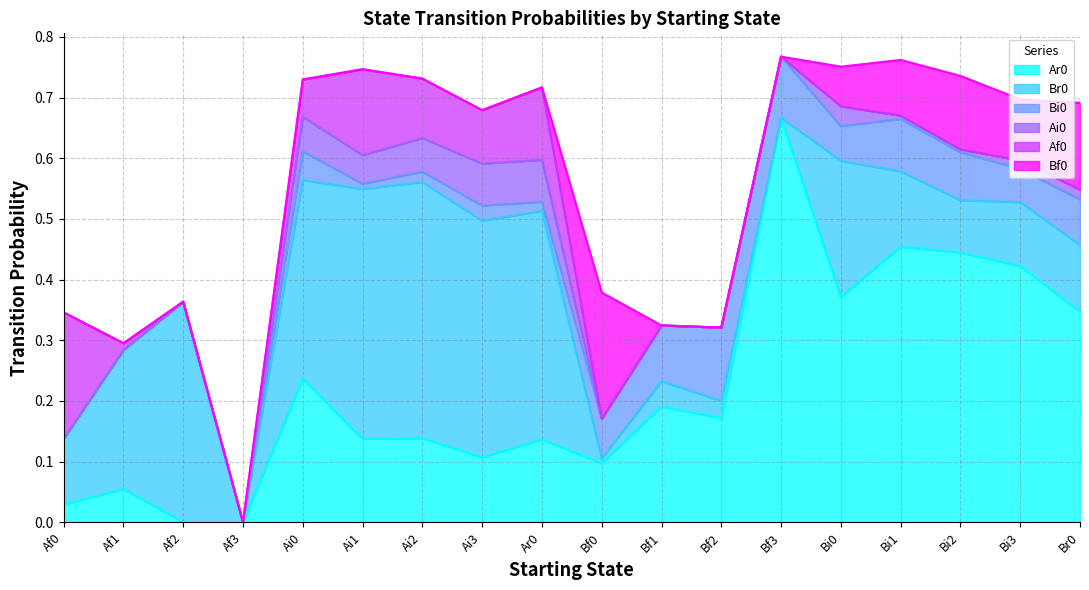

Reading right to left, list all the values displayed in this chart.

Ar0: Br0=0.3	Bi3=0.4	Bi2=0.4	Bi1=0.5	Bi0=0.4	Bf3=0.7	Bf2=0.2	Bf1=0.2	Bf0=0.1	Ar0=0.1	Ai3=0.1	Ai2=0.1	Ai1=0.1	Ai0=0.2	Af3=0.0	Af2=0.0	Af1=0.1	Af0=0.0
Br0: Br0=0.1	Bi3=0.1	Bi2=0.1	Bi1=0.1	Bi0=0.2	Bf3=0.0	Bf2=0.0	Bf1=0.0	Bf0=0.0	Ar0=0.4	Ai3=0.4	Ai2=0.4	Ai1=0.4	Ai0=0.3	Af3=0.0	Af2=0.4	Af1=0.2	Af0=0.1
Bi0: Br0=0.1	Bi3=0.1	Bi2=0.1	Bi1=0.1	Bi0=0.1	Bf3=0.1	Bf2=0.1	Bf1=0.1	Bf0=0.1	Ar0=0.0	Ai3=0.0	Ai2=0.0	Ai1=0.0	Ai0=0.0	Af3=0.0	Af2=0.0	Af1=0.0	Af0=0.0
Ai0: Br0=0.0	Bi3=0.0	Bi2=0.0	Bi1=0.0	Bi0=0.0	Bf3=0.0	Bf2=0.0	Bf1=0.0	Bf0=0.0	Ar0=0.1	Ai3=0.1	Ai2=0.1	Ai1=0.0	Ai0=0.1	Af3=0.0	Af2=0.0	Af1=0.0	Af0=0.0
Af0: Br0=0.0	Bi3=0.0	Bi2=0.0	Bi1=0.0	Bi0=0.0	Bf3=0.0	Bf2=0.0	Bf1=0.0	Bf0=0.0	Ar0=0.1	Ai3=0.1	Ai2=0.1	Ai1=0.1	Ai0=0.1	Af3=0.0	Af2=0.0	Af1=0.0	Af0=0.2
Bf0: Br0=0.1	Bi3=0.1	Bi2=0.1	Bi1=0.1	Bi0=0.1	Bf3=0.0	Bf2=0.0	Bf1=0.0	Bf0=0.2	Ar0=0.0	Ai3=0.0	Ai2=0.0	Ai1=0.0	Ai0=0.0	Af3=0.0	Af2=0.0	Af1=0.0	Af0=0.0